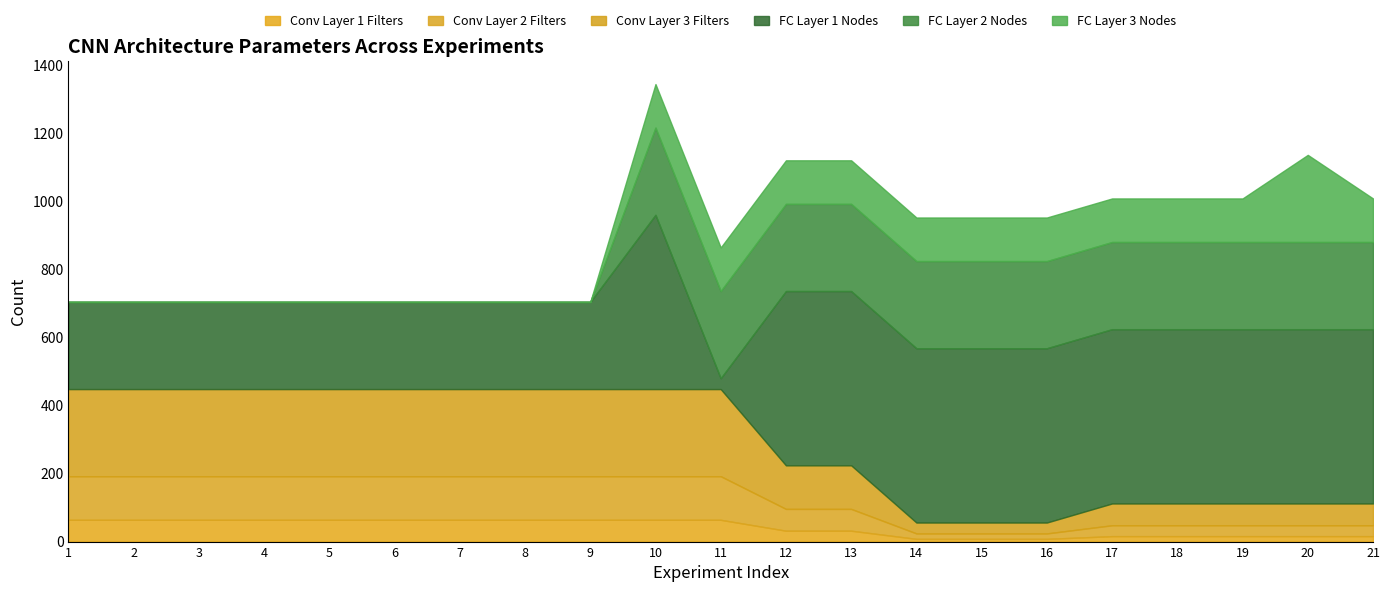

What is the sum of all FC Layer 1 Nodes values?

7968